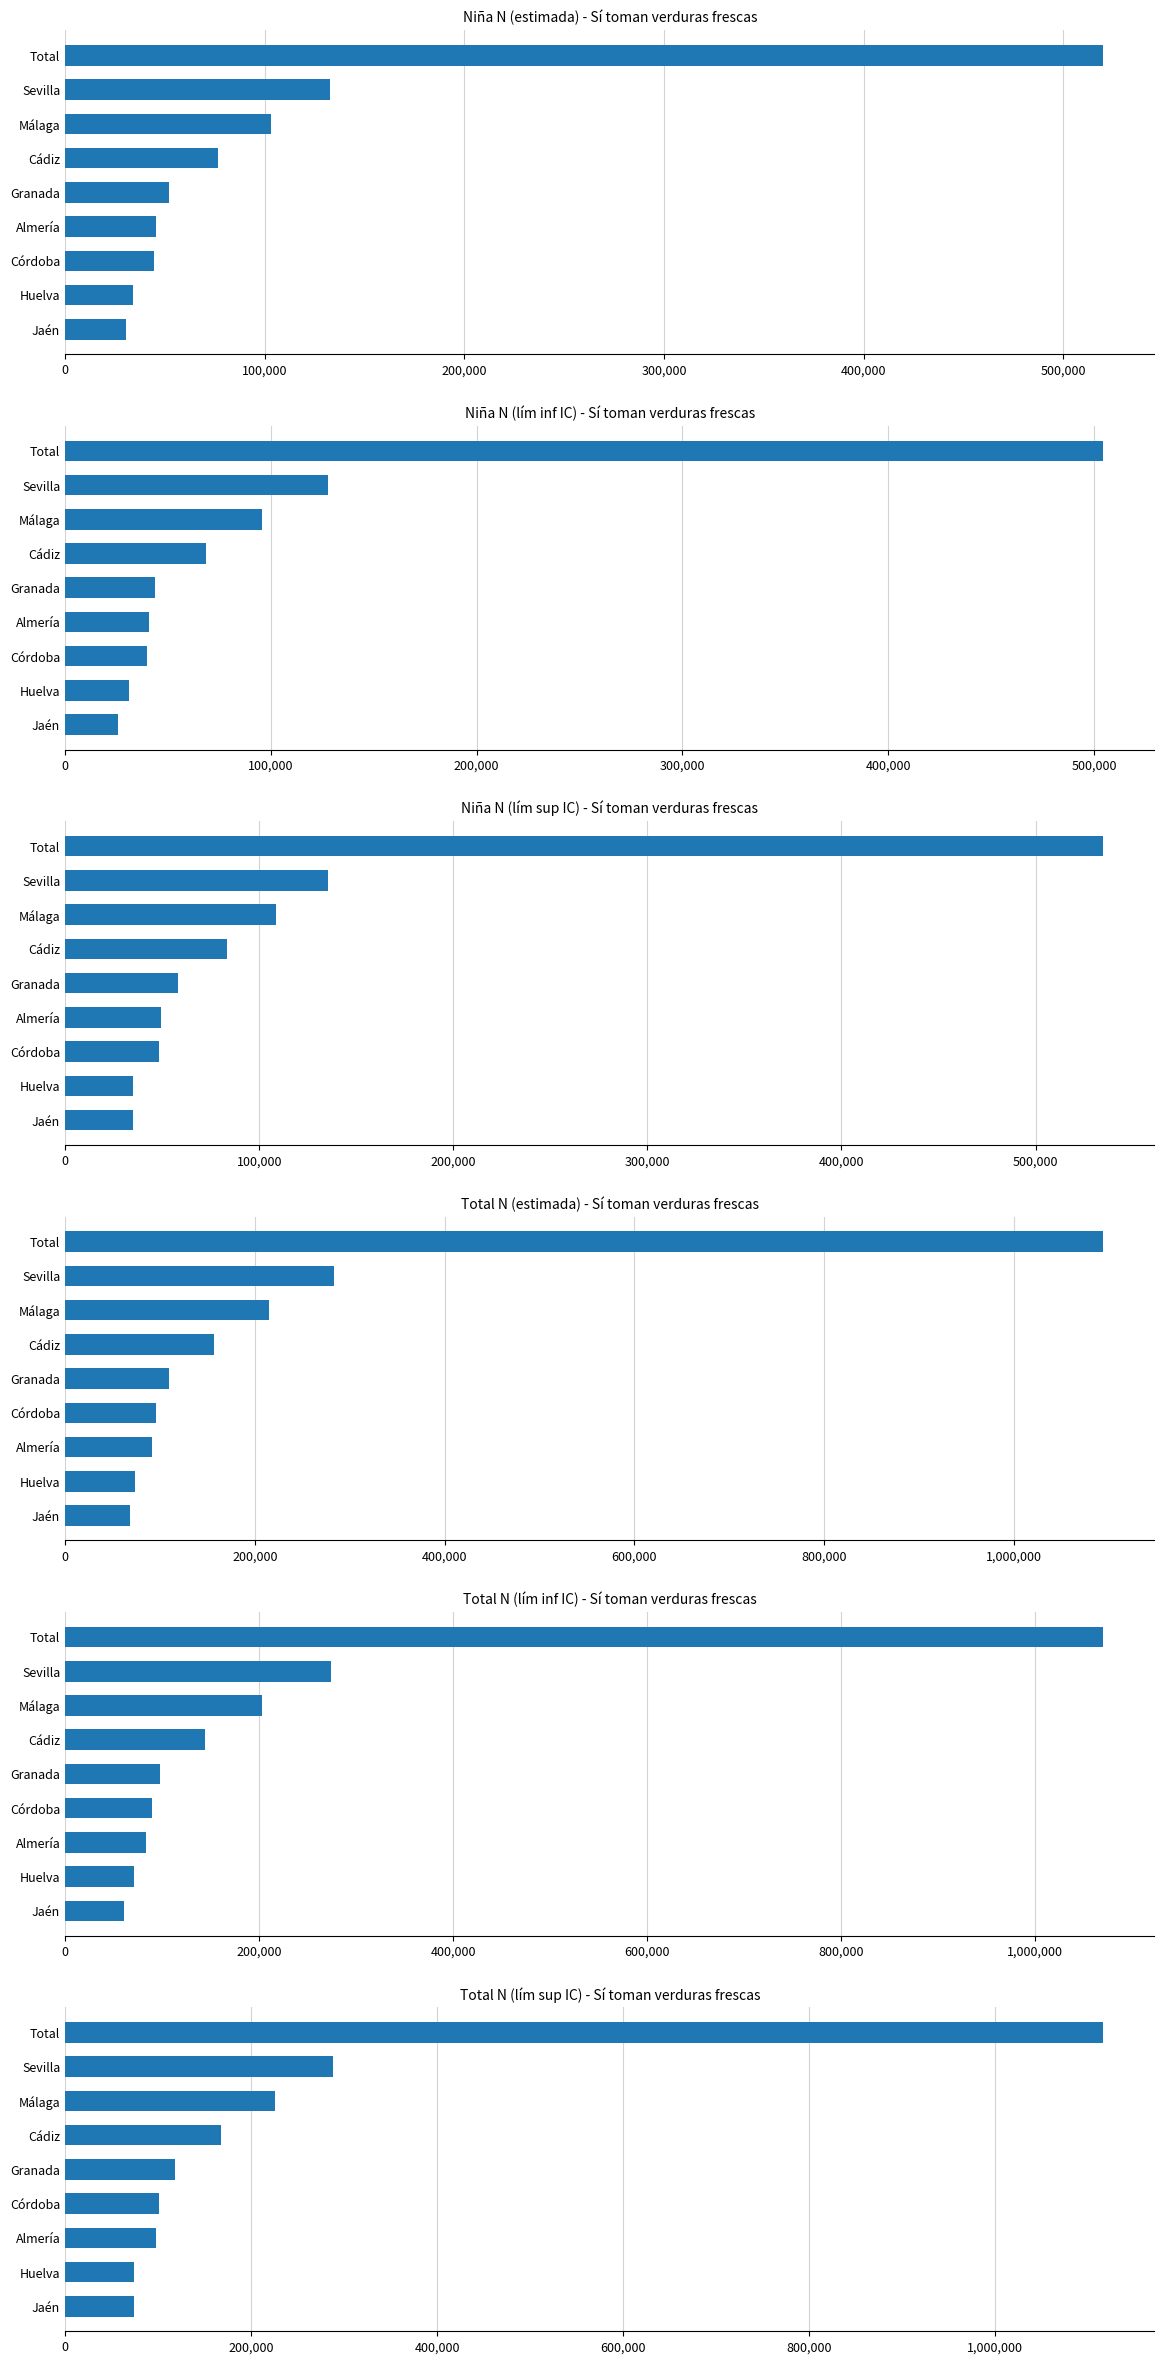

Which series changed the most between Jaén and Cádiz?

Total N (lím sup IC)